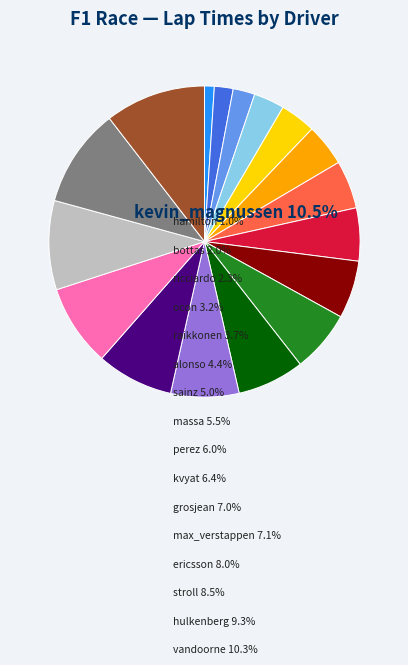

To the nearest percent, what percentage of the pie is perez?

6%